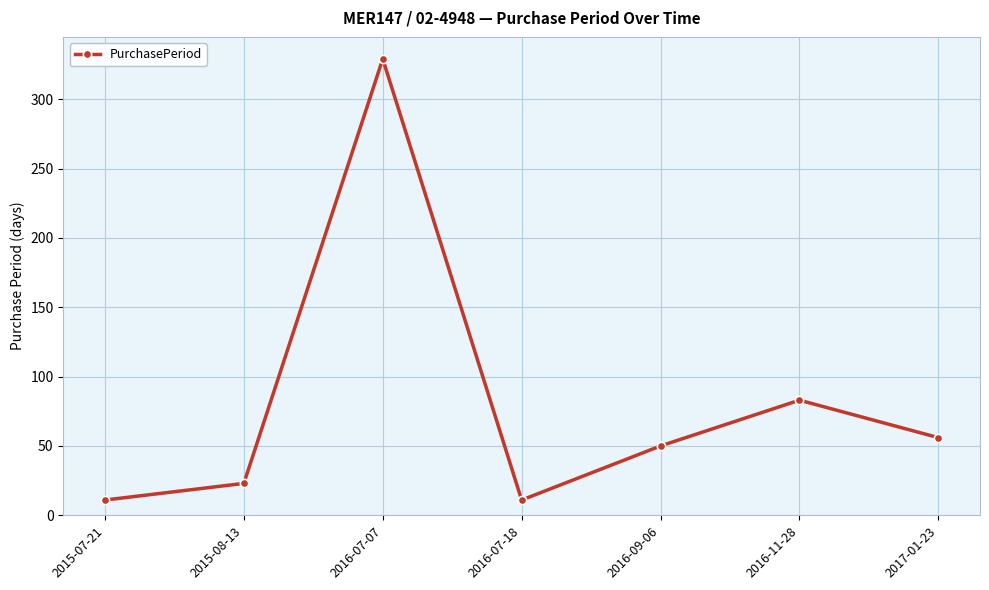

How many interior local peaks (higher than both neighbors) does the data have?

2